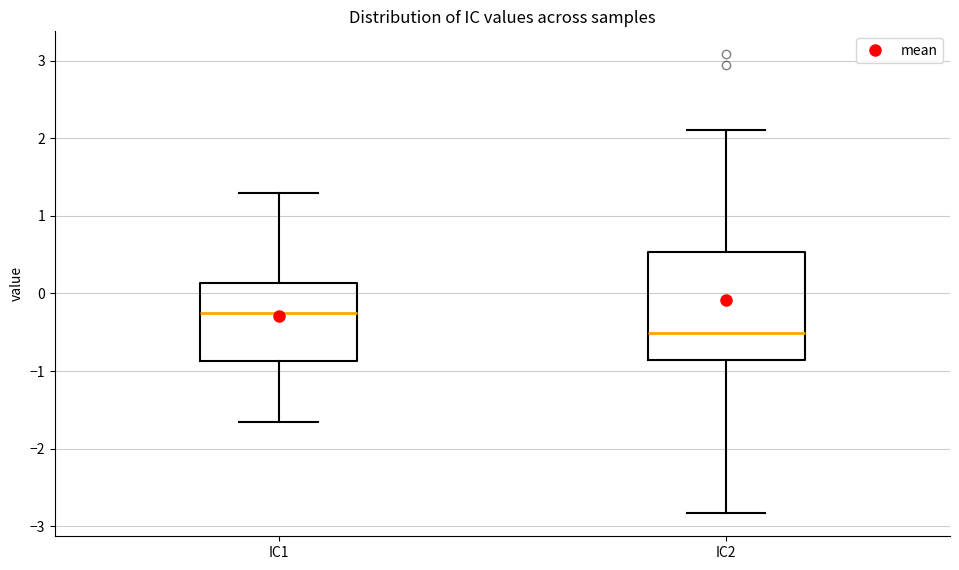

Reading left to right, transcribe this box plot: for each box, give where its median line is, the range the box spans, and where its two whiskers end, as read against the y-axis. The values are not printed on the chart, so give them approximately, as read against the axis.

IC1: median -0.2, box -0.9 to 0.1, whiskers -1.7 to 1.3
IC2: median -0.5, box -0.9 to 0.5, whiskers -2.8 to 2.1